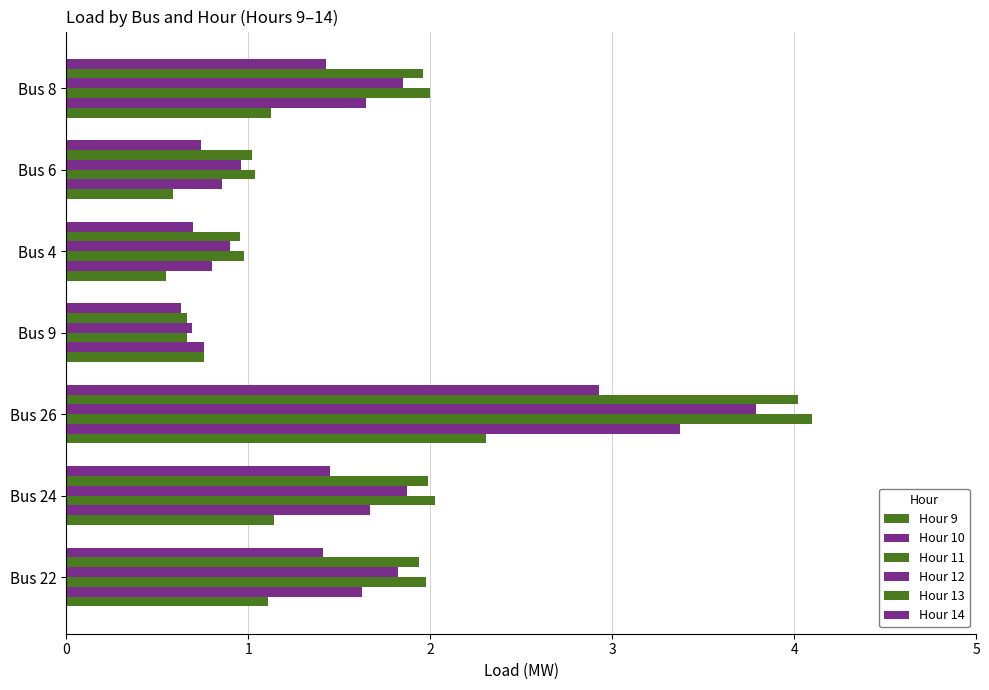

How many values in the Hour 9 series are below 1?

3